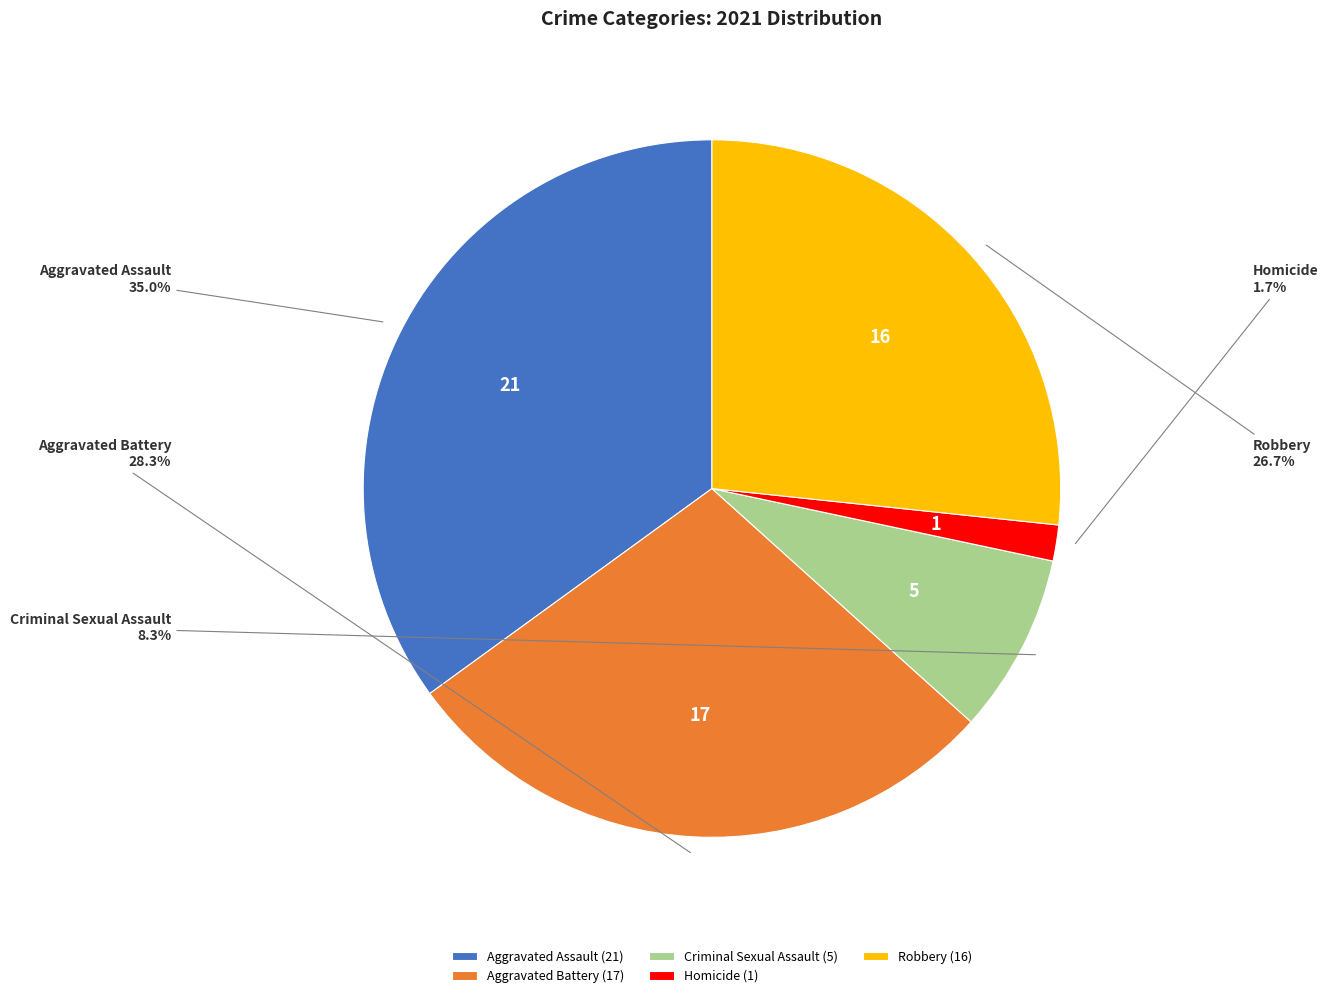

How many segments does this pie chart have?

5